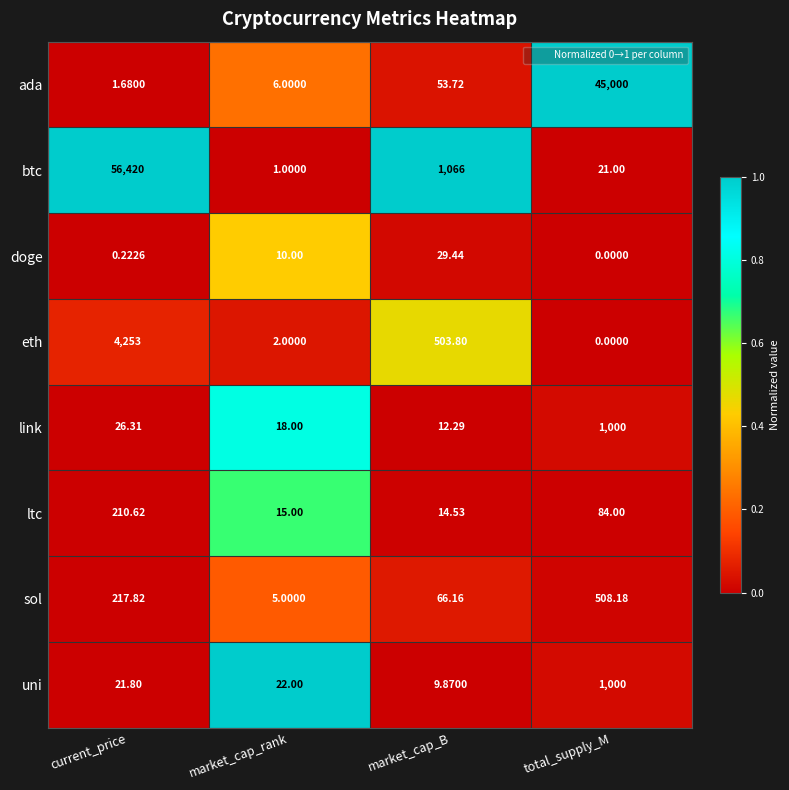

At market_cap_rank, list the series in order from smallest to largest.

btc, eth, sol, ada, doge, ltc, link, uni